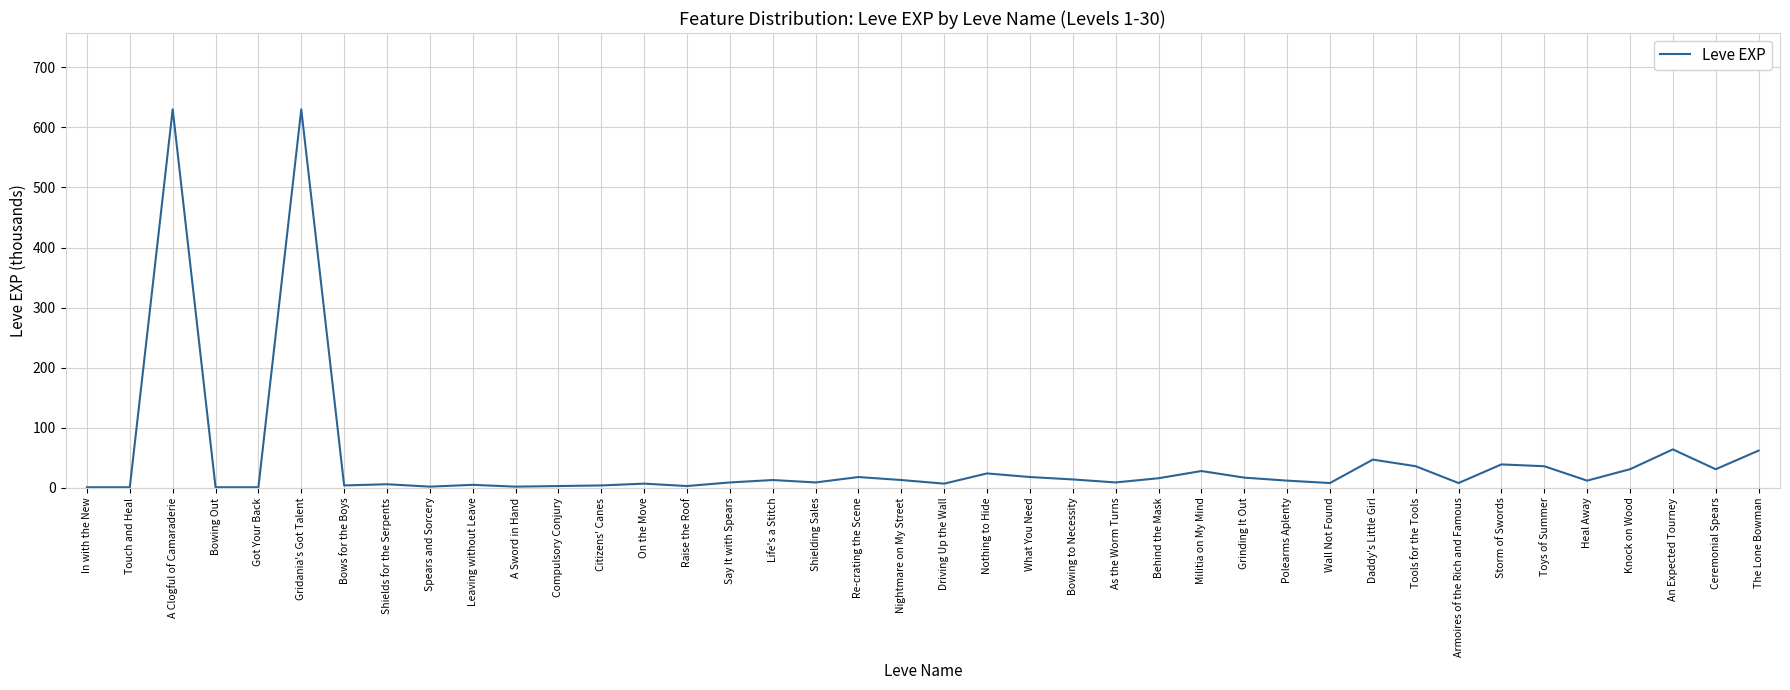

What is the difference between the maximum and minimum values?

629